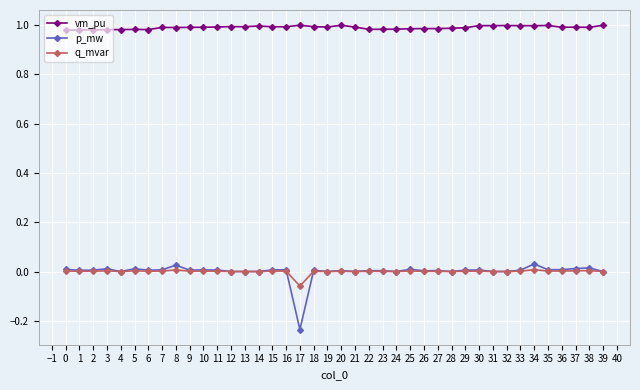

True or false: p_mw and vm_pu intersect in this chart.

False